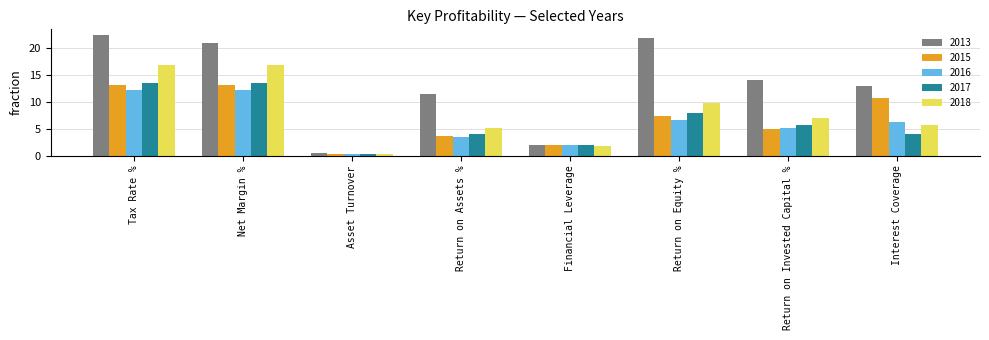

True or false: 2017 has a value of 13.6 at Tax Rate %.

True